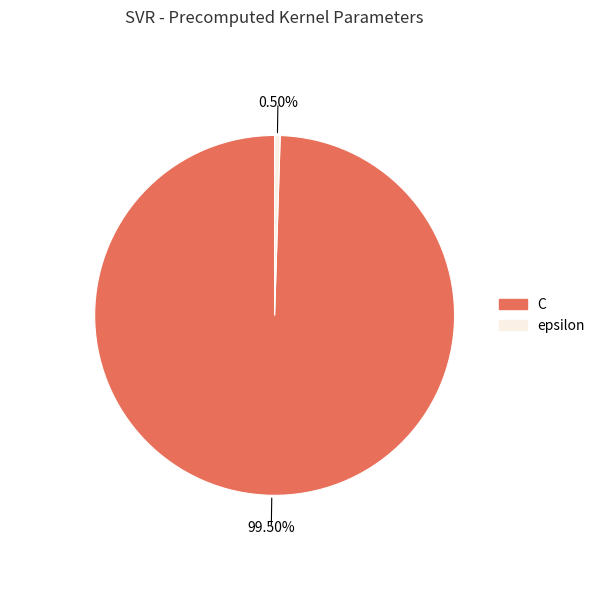

Which slice is the smallest?

epsilon